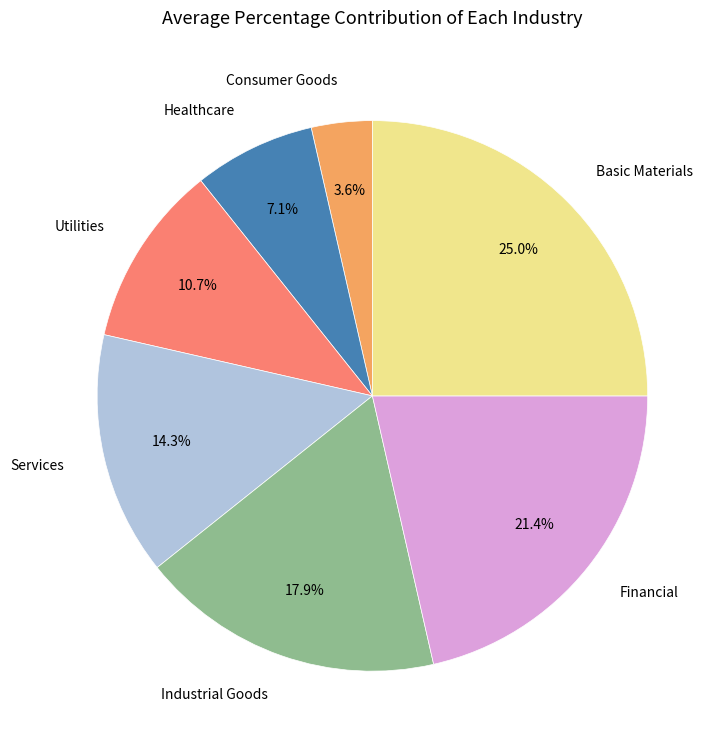

Do Consumer Goods and Healthcare together represent more than half of the pie?

No